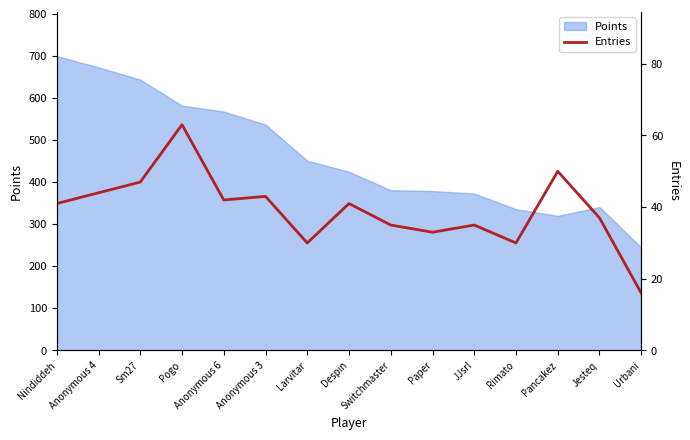

Rank the categories by value from highest to lowest.

Pogo, Pancakez, Sm27, Anonymous 4, Anonymous 3, Anonymous 6, Nindiddeh, Despin, Jesteq, Switchmaster, JJsrl, Paper, Larvitar, Rimato, Urbani